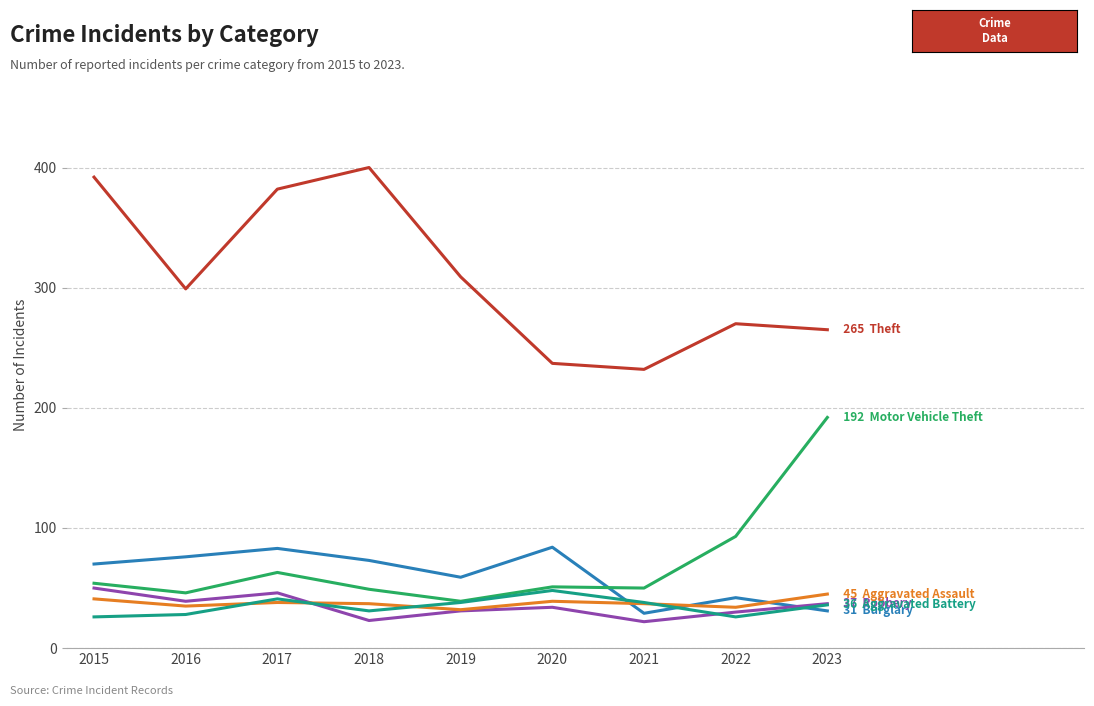

What is the smallest value displayed?

22